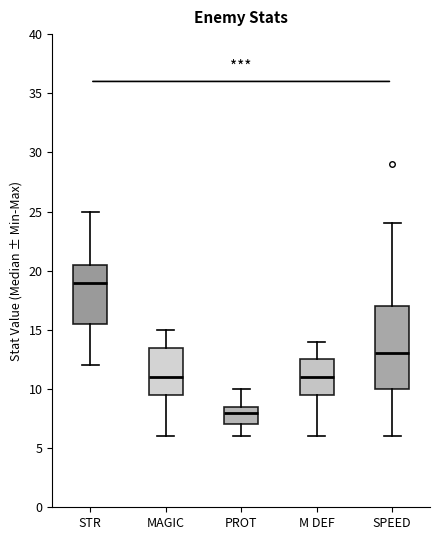

Reading left to right, transcribe this box plot: for each box, give where its median line is, the range the box spans, and where its two whiskers end, as read against the y-axis. The values are not printed on the chart, so give them approximately, as read against the axis.

STR: median 19.0, box 15.5 to 20.5, whiskers 12.0 to 25.0
MAGIC: median 11.0, box 9.5 to 13.5, whiskers 6.0 to 15.0
PROT: median 8.0, box 7.0 to 8.5, whiskers 6.0 to 10.0
M DEF: median 11.0, box 9.5 to 12.5, whiskers 6.0 to 14.0
SPEED: median 13.0, box 10.0 to 17.0, whiskers 6.0 to 24.0